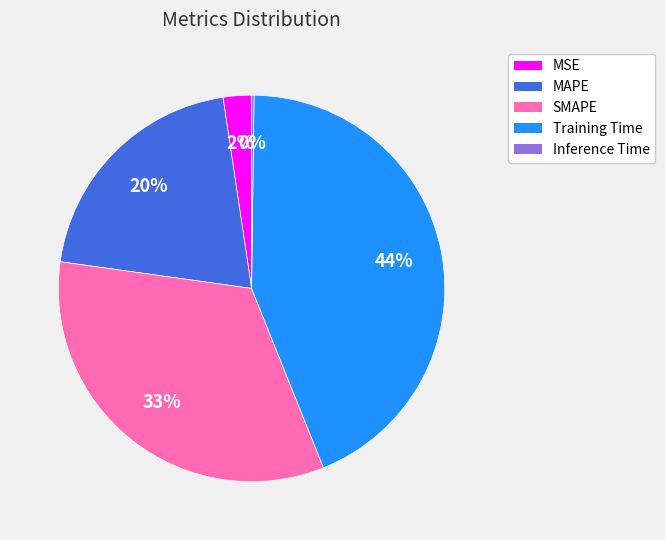

Does MSE represent more than half of the total?

No